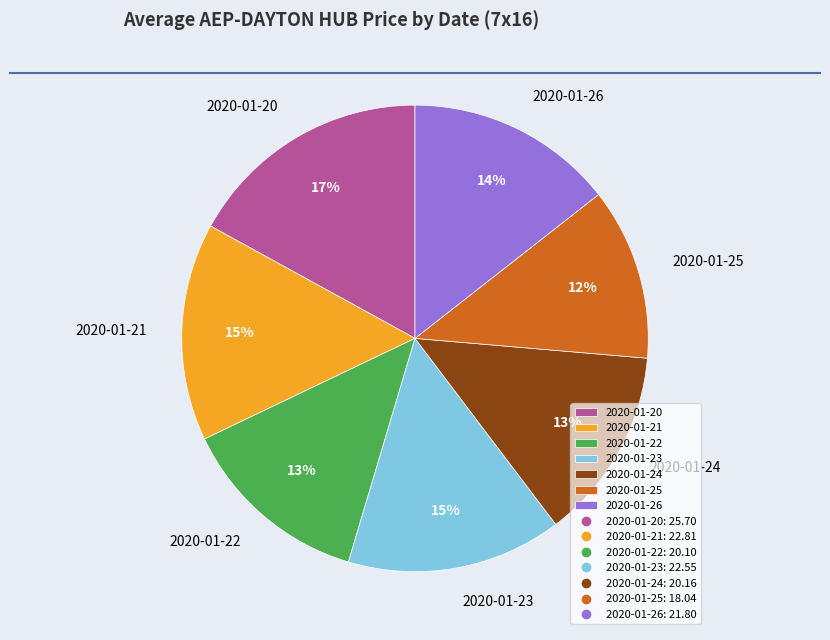

To the nearest percent, what is the combined percentage of 2020-01-25 and 2020-01-20?

29%